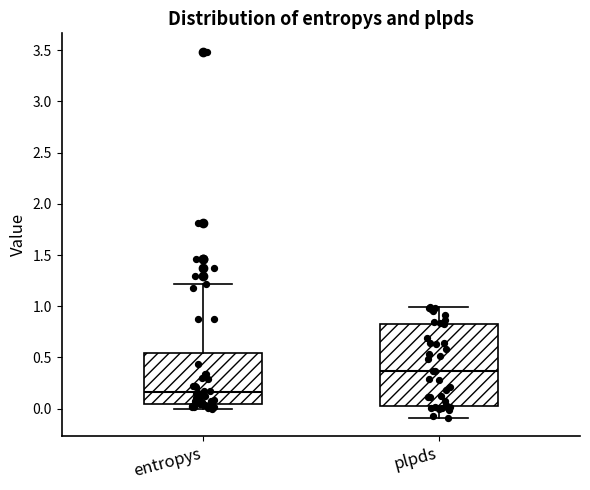

Which box is the tallest, from its lower edge to its upper edge?

plpds